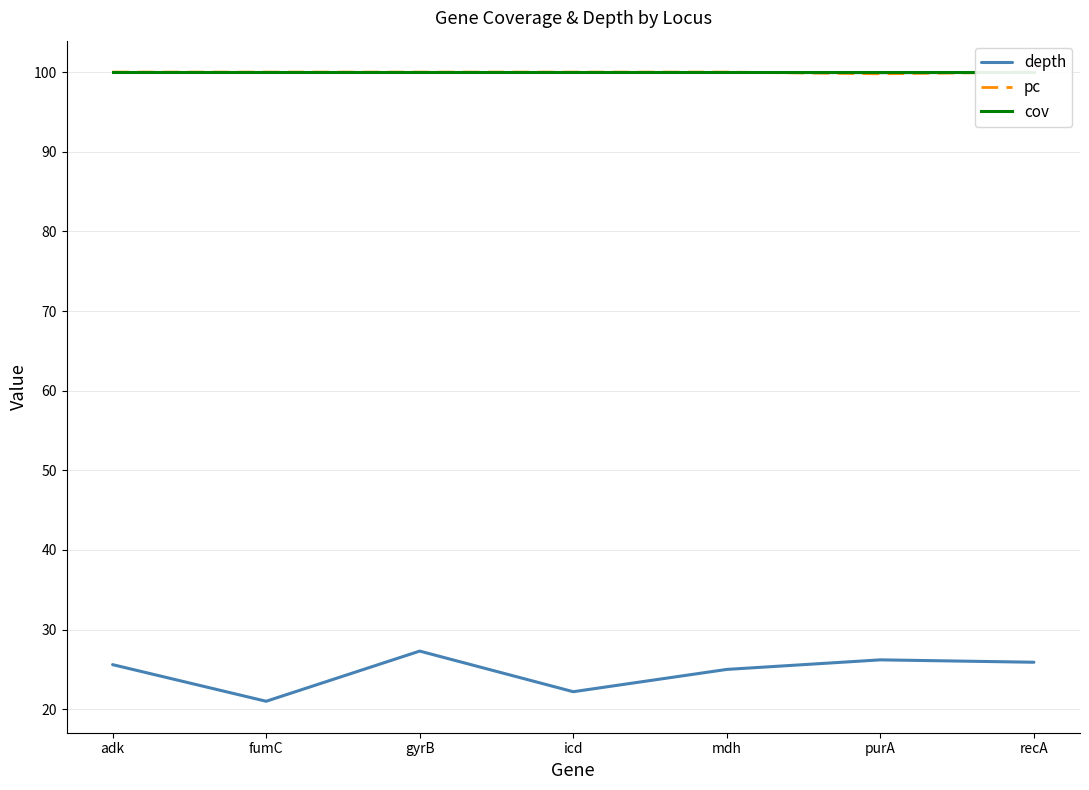

What is the label of the 1st point from the left?

adk